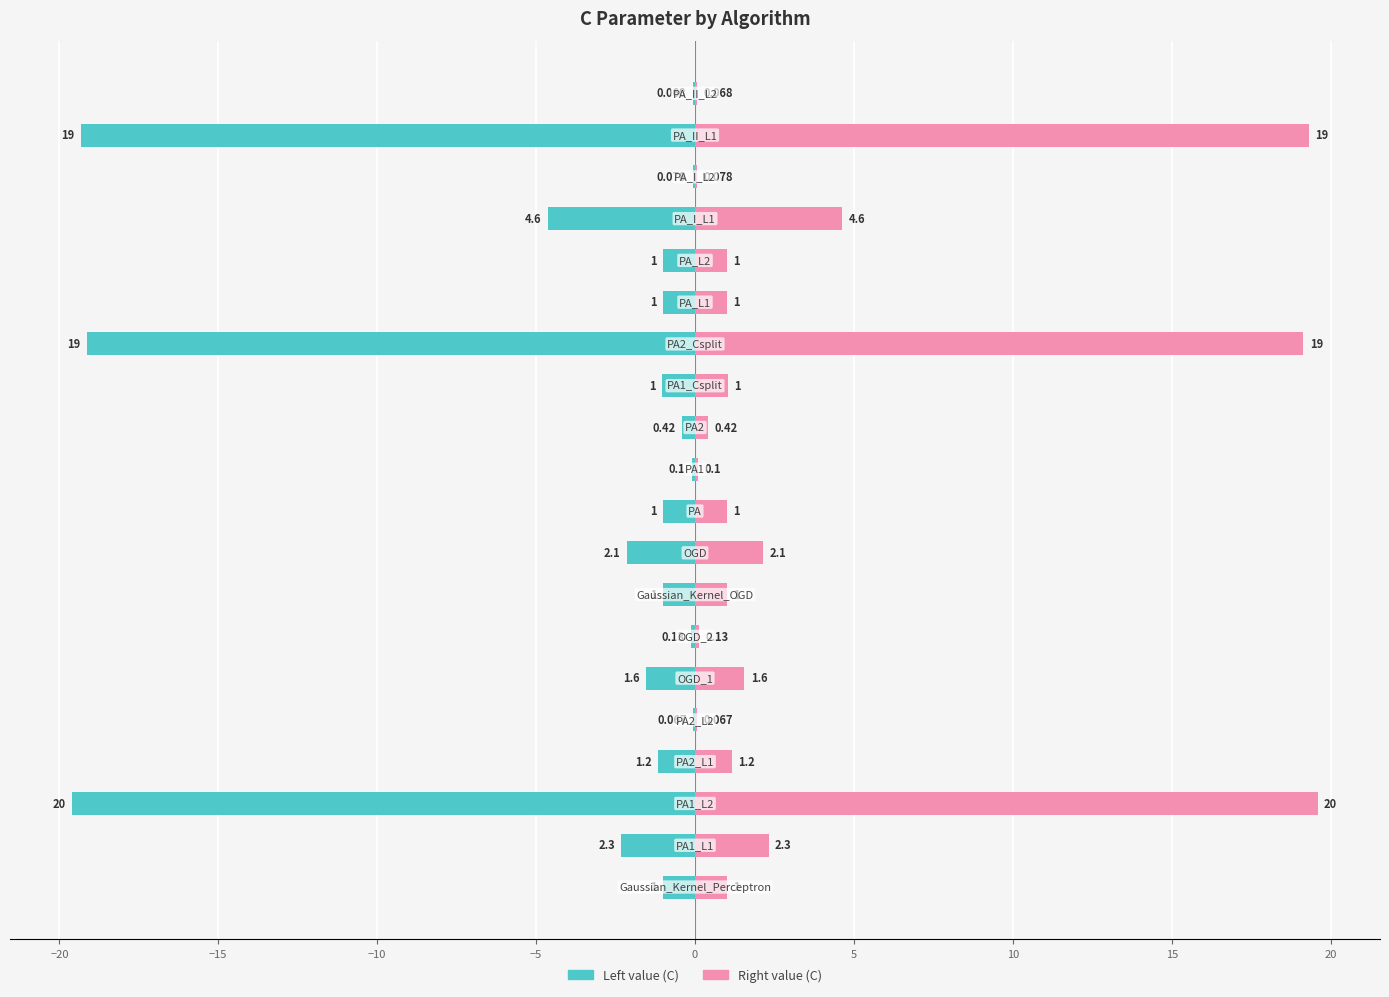

How many groups of bars are there?

20